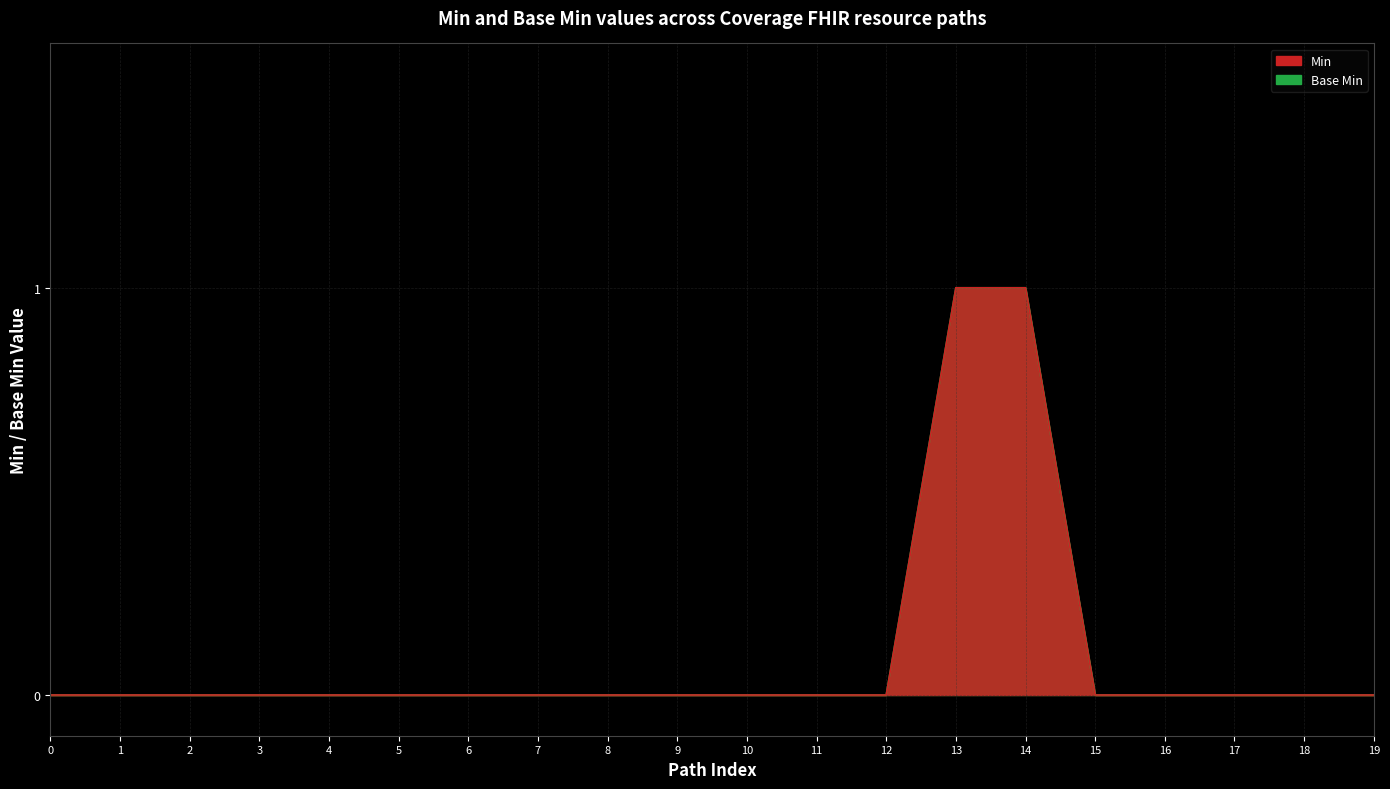

Reading left to right, what are all the values shown in this chart?

Min: 0	0	0	0	0	0	0	0	0	0	0	0	0	1	1	0	0	0	0	0
Base Min: 0	0	0	0	0	0	0	0	0	0	0	0	0	1	1	0	0	0	0	0